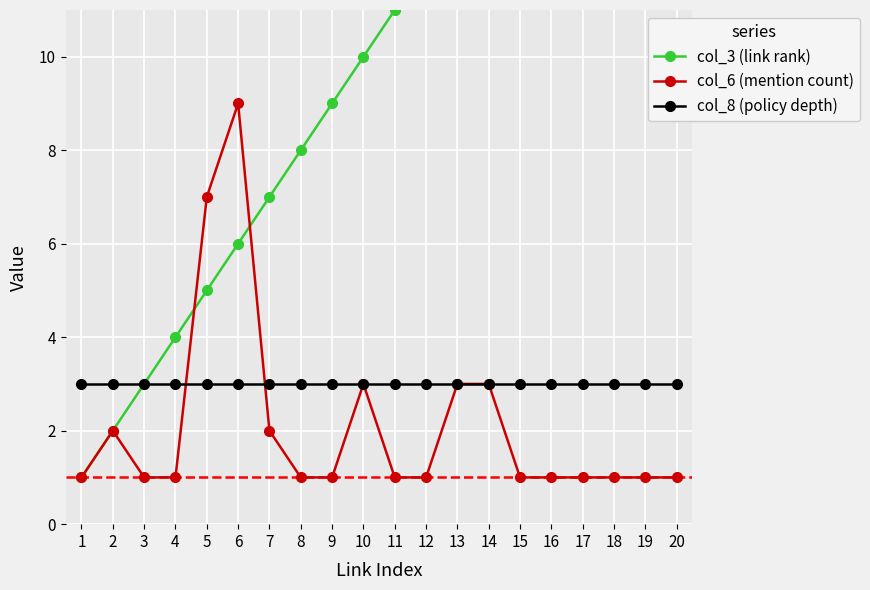

What is the lowest value of the col_6 (mention count) series?

1